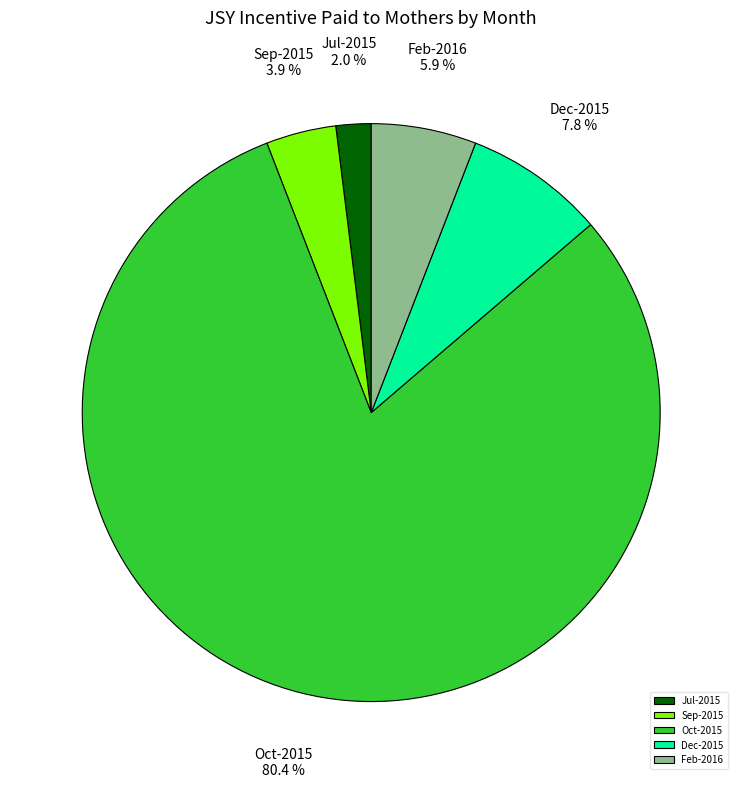

What percentage do Oct-2015 and Dec-2015 together represent?

88.2%